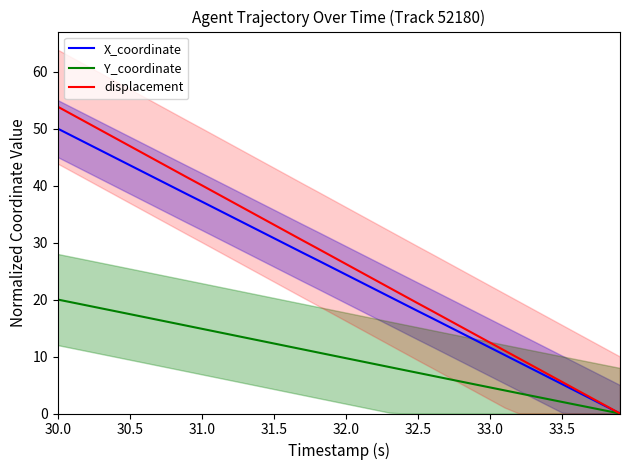

Is it true that X_coordinate equals 8.4 at 33.5?

False